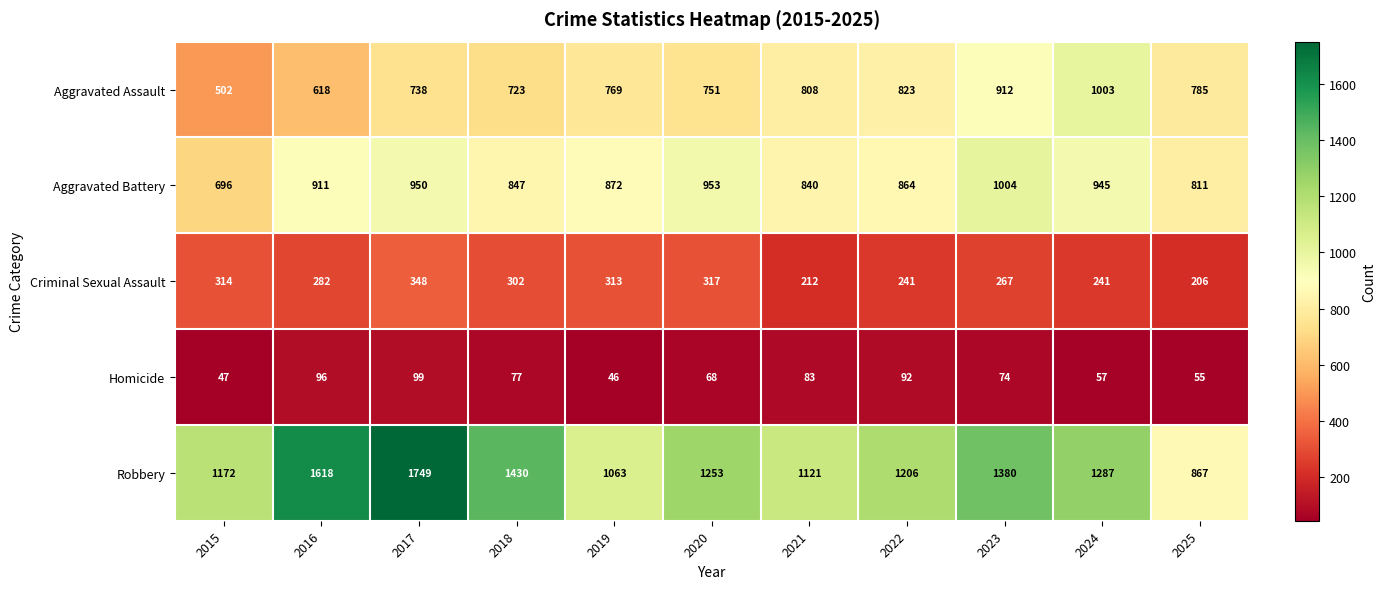

At how many categories does at least one series exceed 462?

11